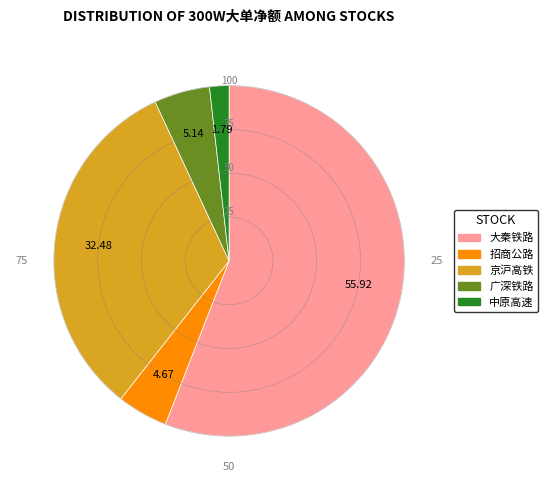

Does any single category account for the majority?

Yes